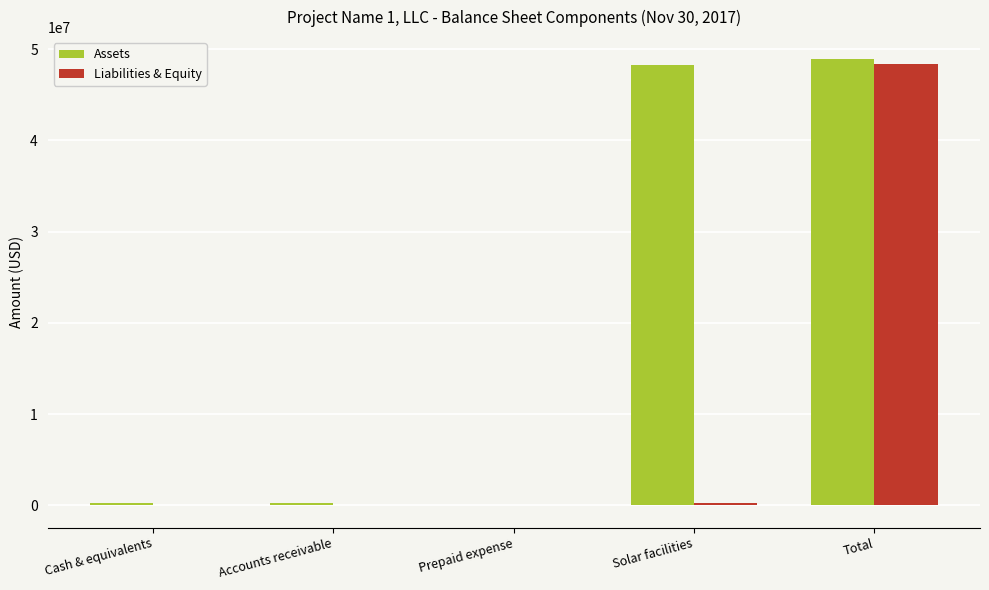

Read the Liabilities & Equity value at Total.

48363663.2